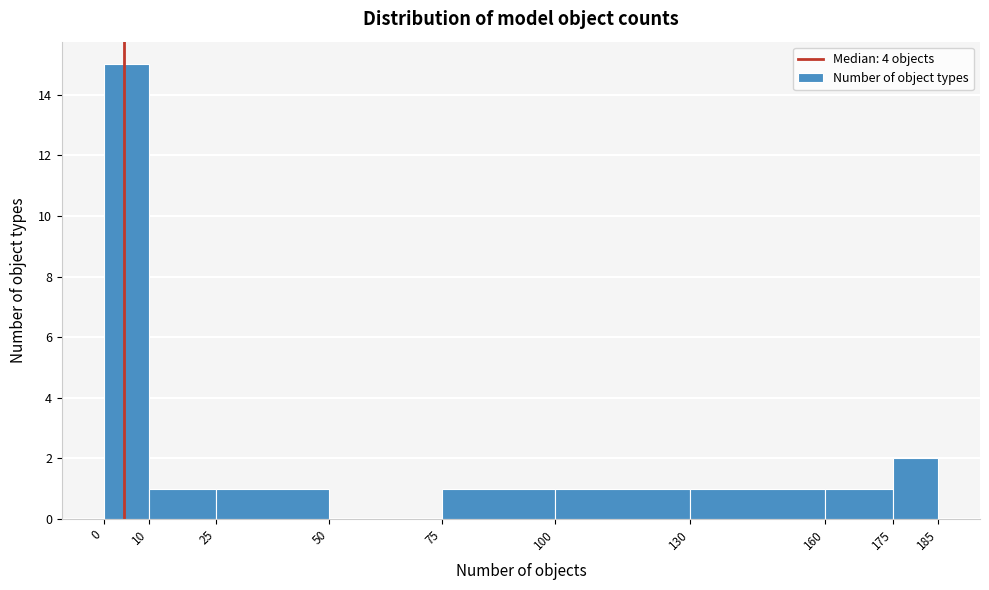

Which range on the x-axis has the tallest bar?

0 to 10